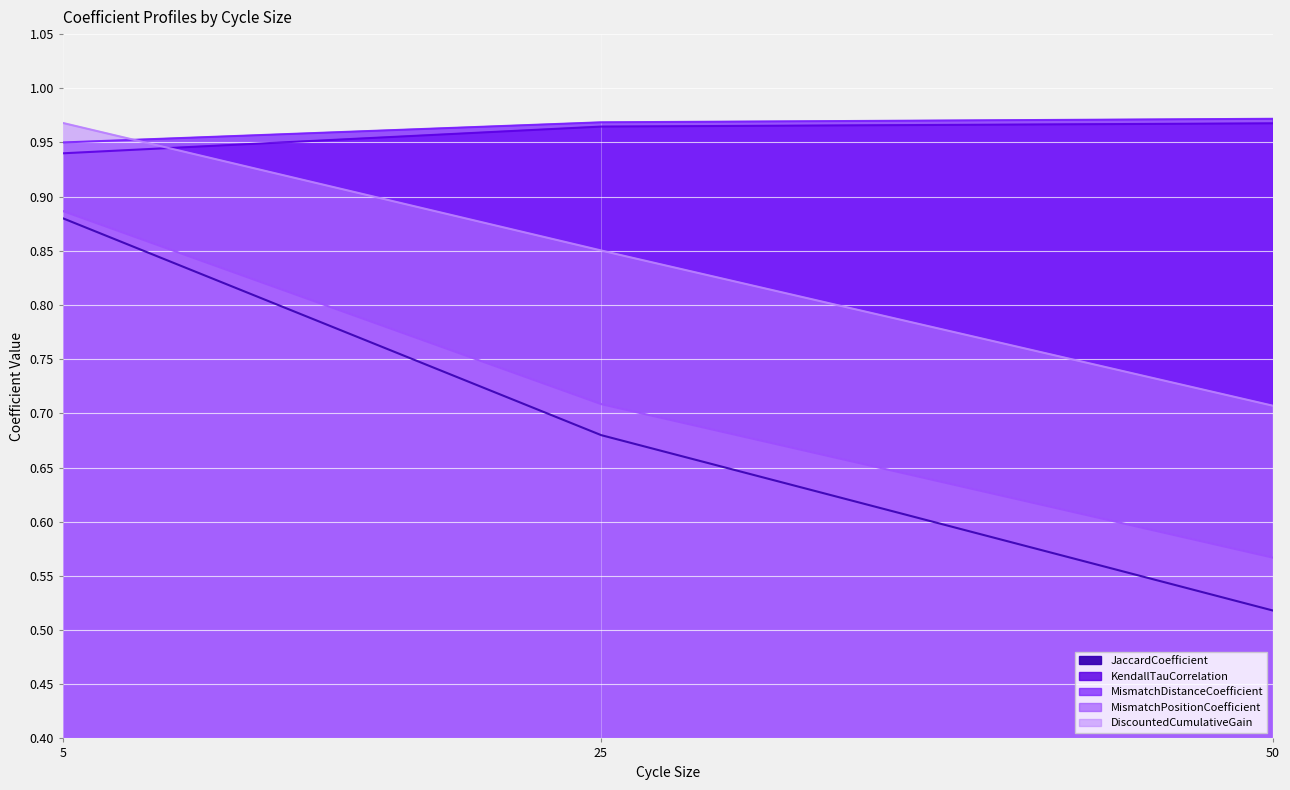

What are all the series names shown in the legend?

JaccardCoefficient, KendallTauCorrelation, MismatchDistanceCoefficient, MismatchPositionCoefficient, DiscountedCumulativeGain